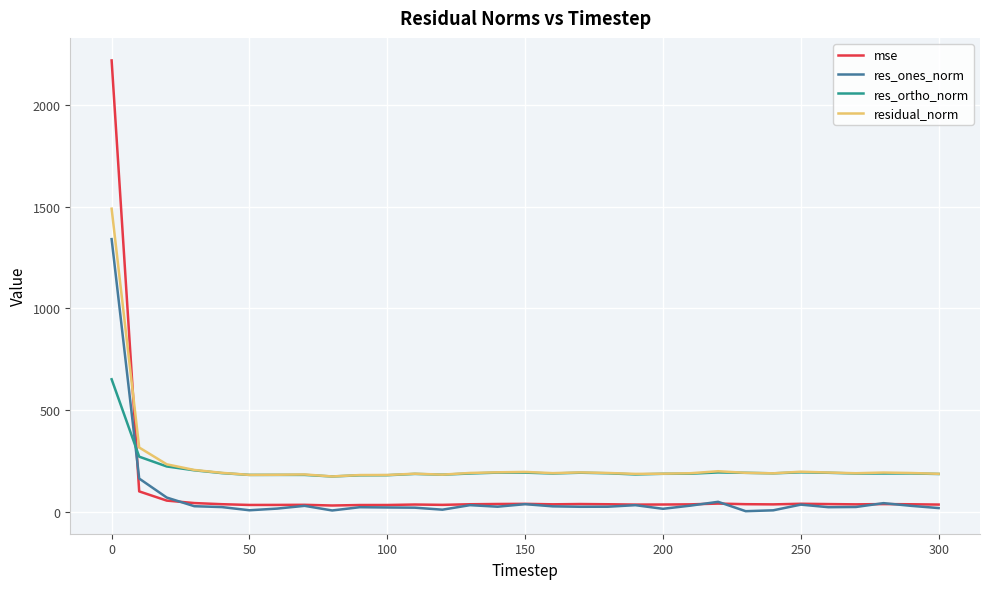

What are all the series names shown in the legend?

mse, res_ones_norm, res_ortho_norm, residual_norm